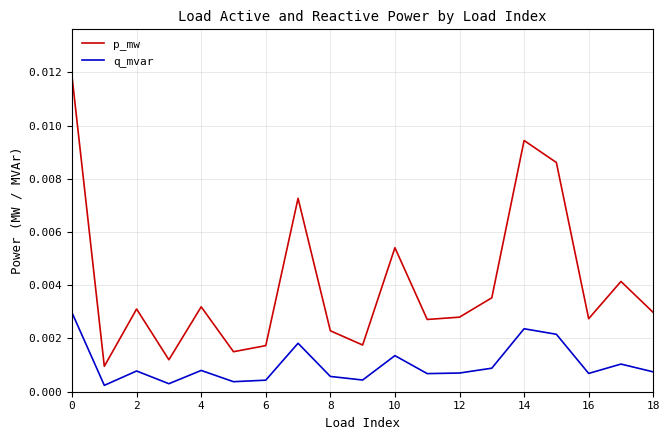

True or false: q_mvar and p_mw intersect in this chart.

False